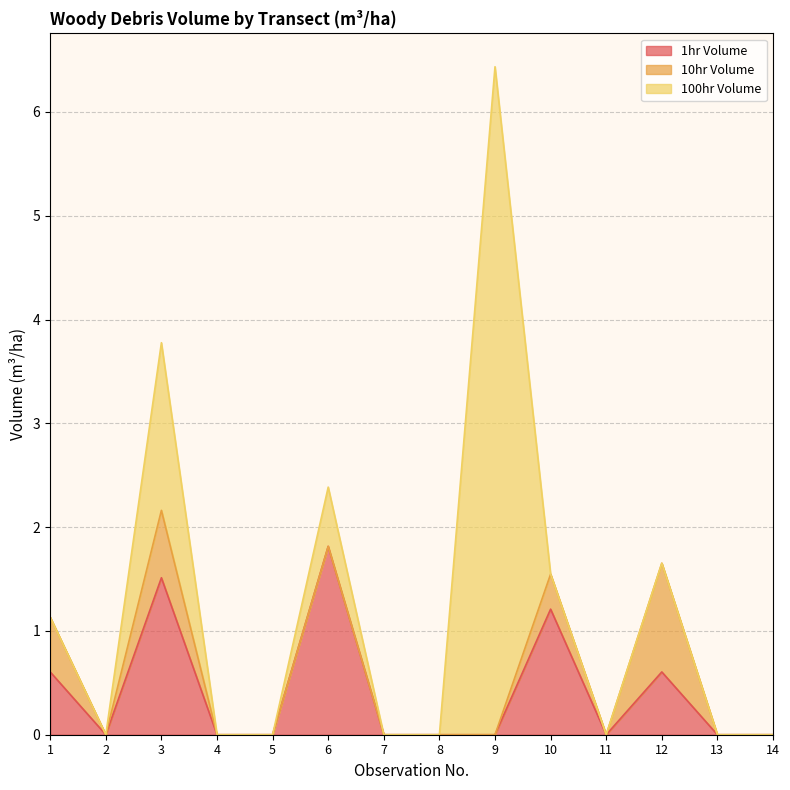

Is the value of 100hr Volume at 6 greater than the value of 10hr Volume at 5?

Yes